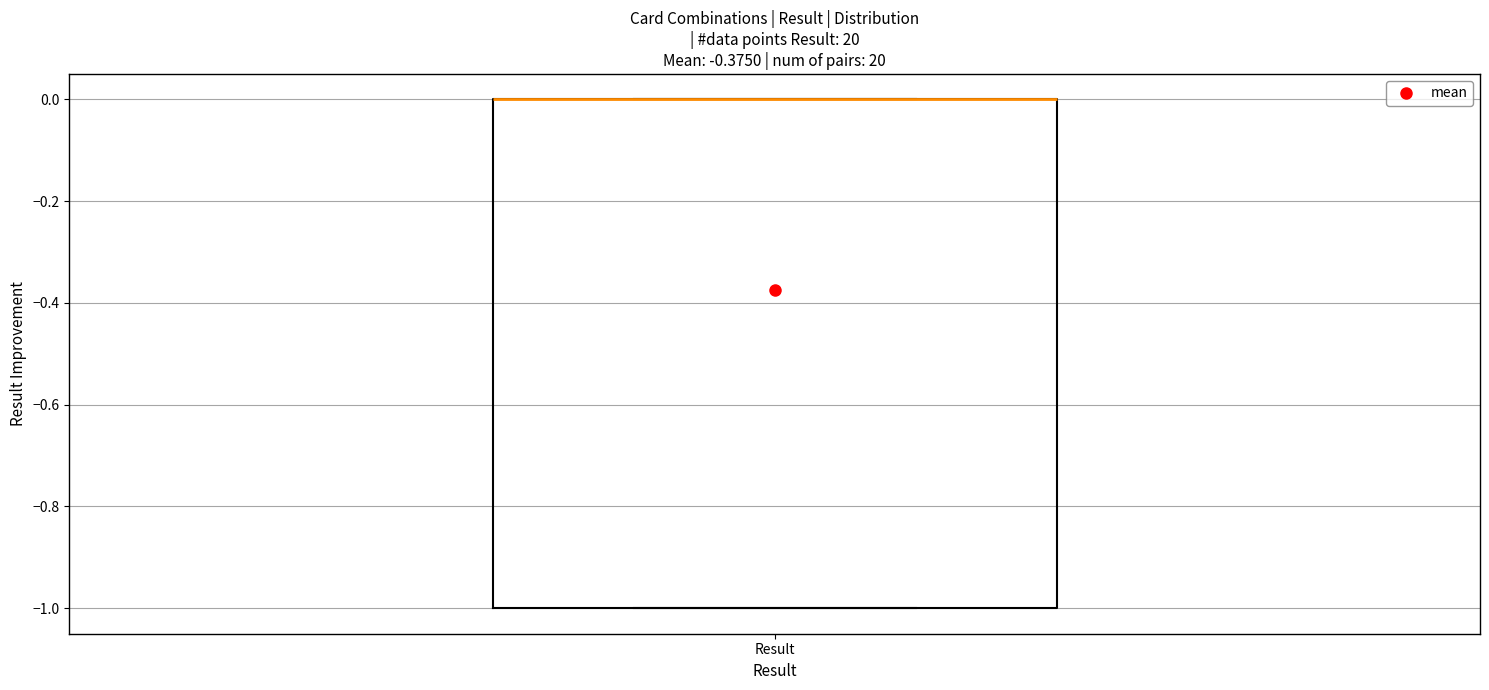

Where is the upper edge of the box for Result on the y-axis? The values are not printed on the chart, so give them approximately, as read against the axis.

0